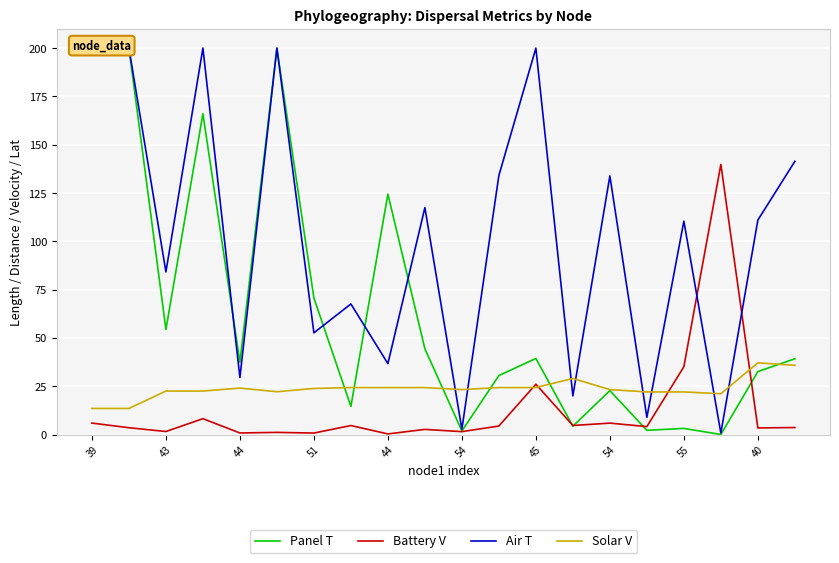

What is the difference between the highest and lowest values at 13?

24.7